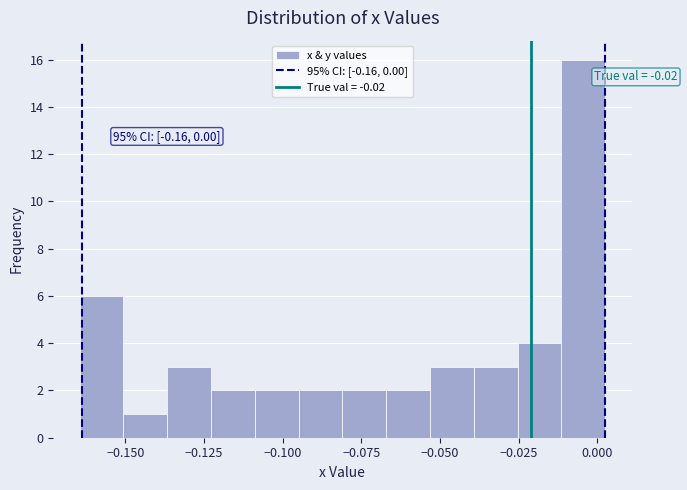

Around what value on the x-axis is the tallest bar? Give the approximate position of its centre, as read against the axis.

-0.005